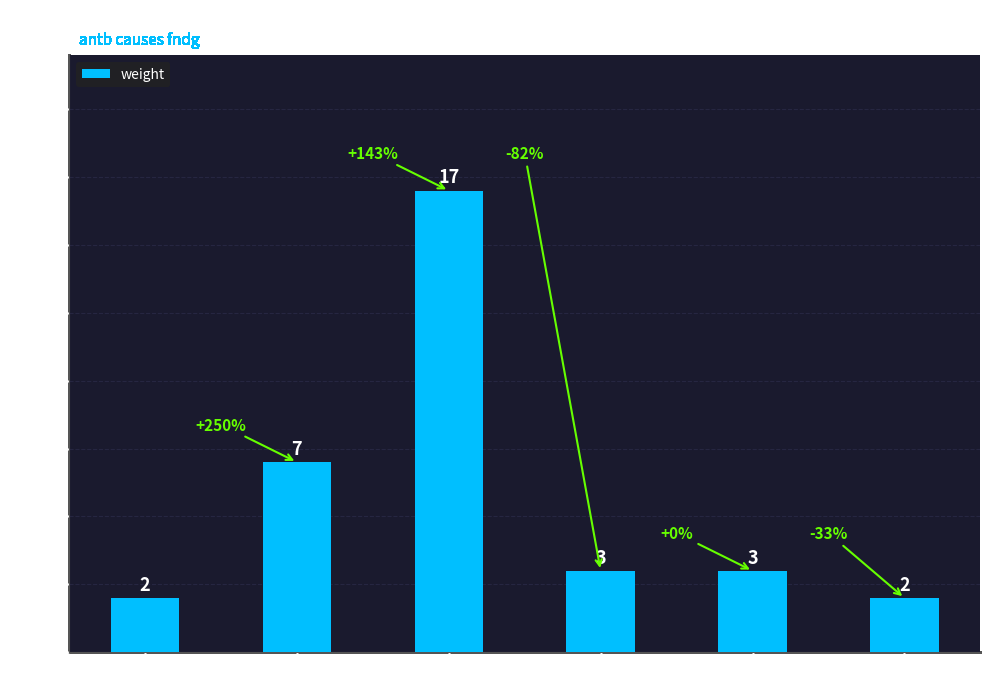

The chart shows a value of 1 at NS 5. True or false?

False